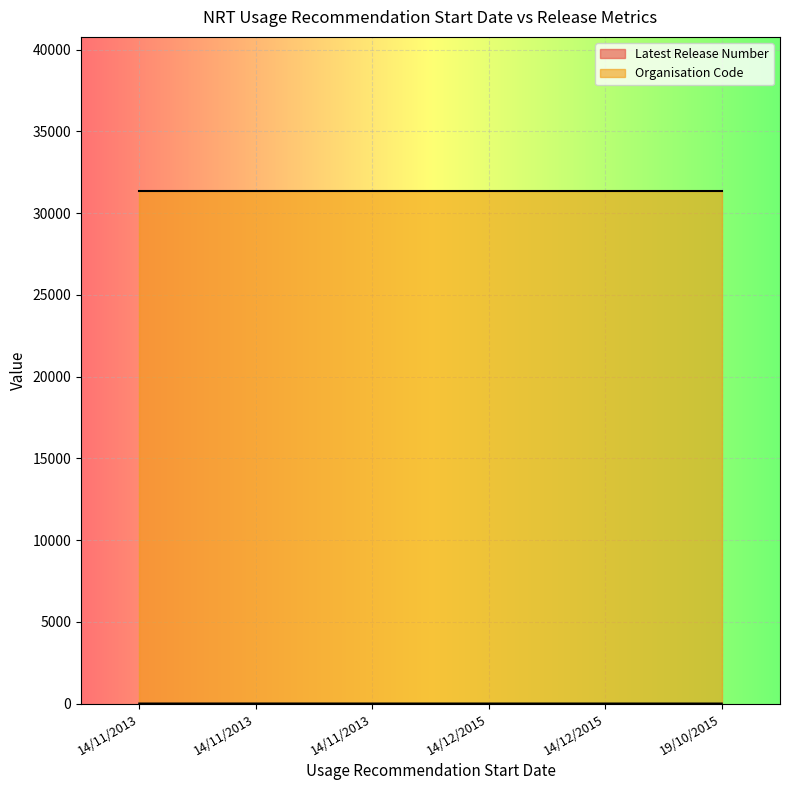

What is the greatest value displayed?

31372